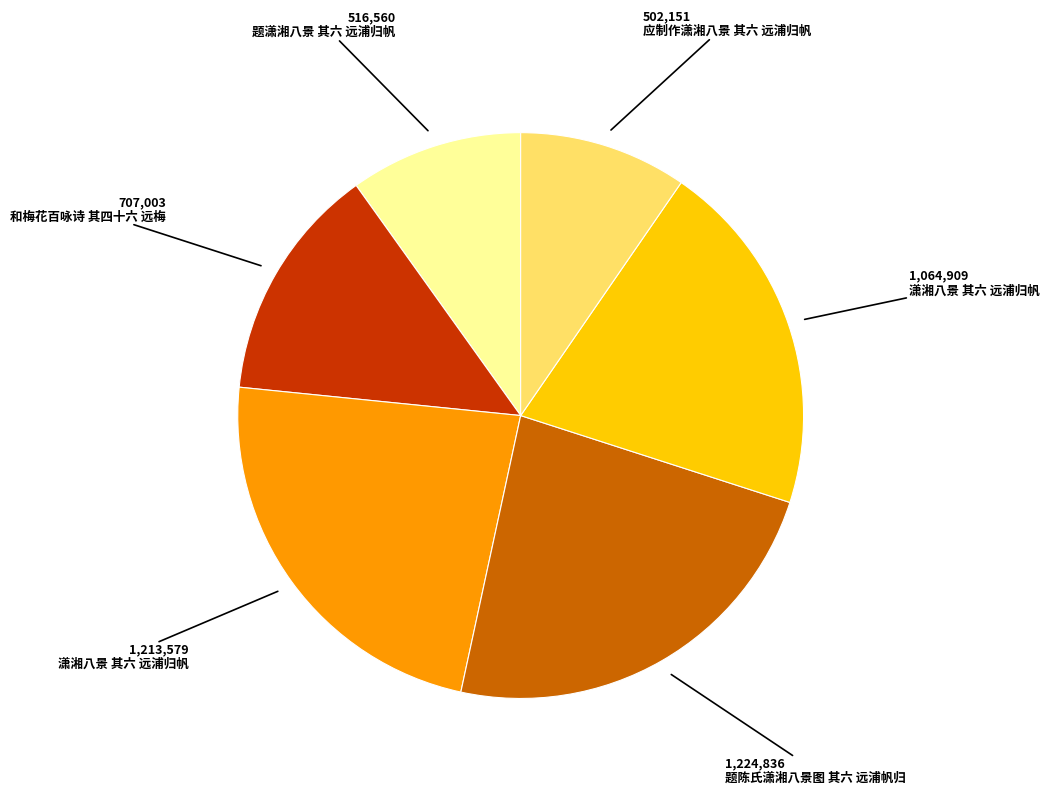

Is there any slice that represents more than half of the pie?

No